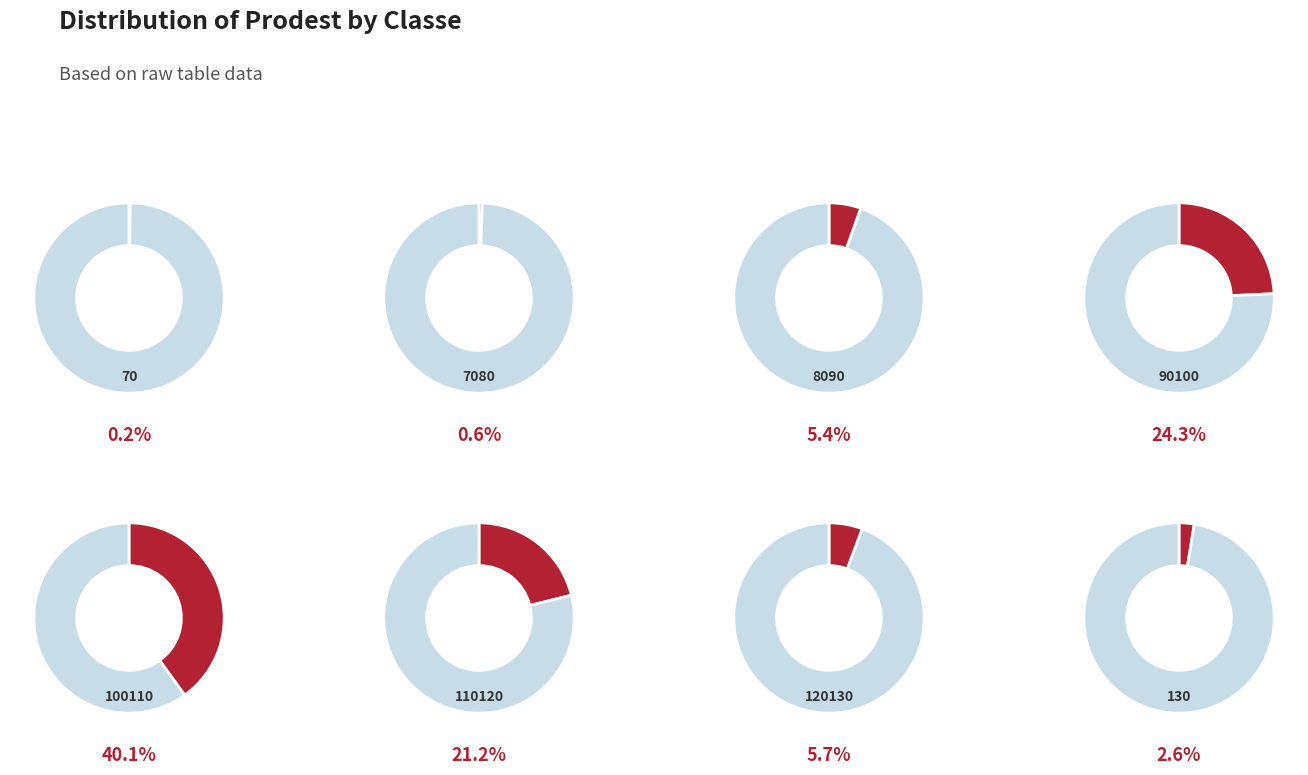

Which has a higher value, 100110 or 110120?

100110